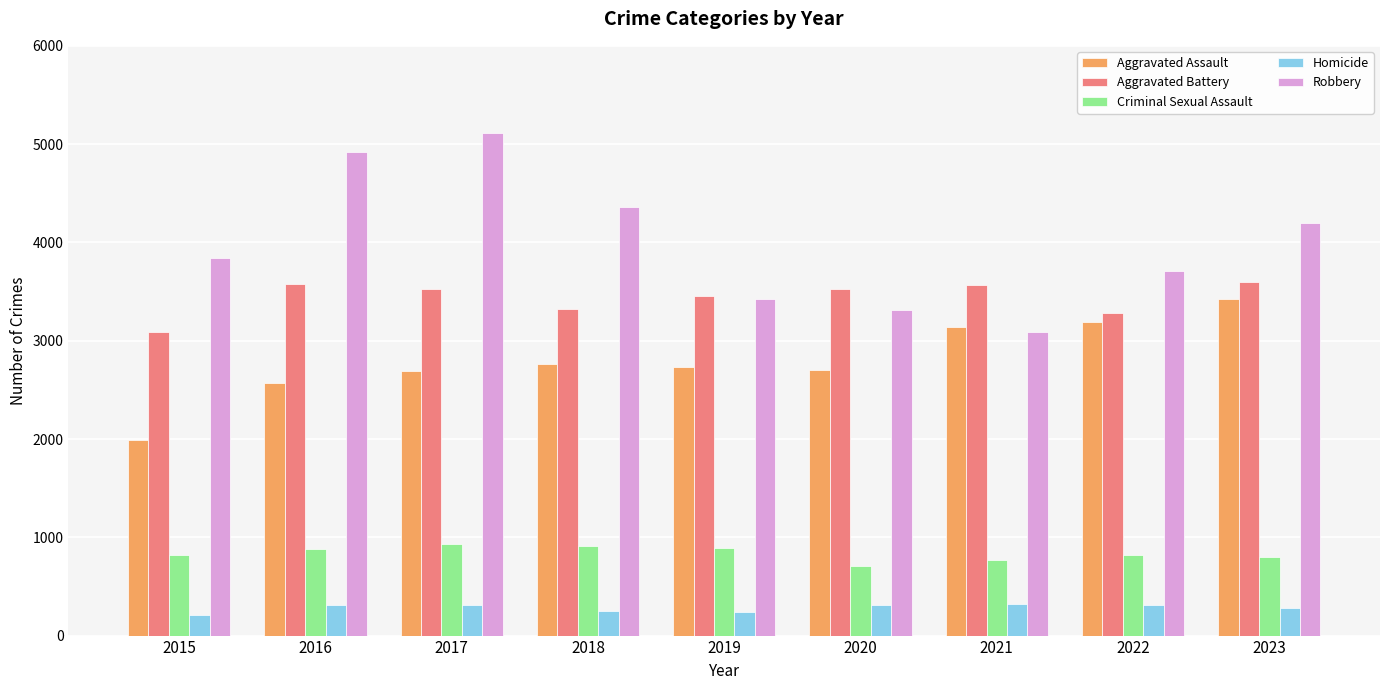

What is the difference between the second highest and minimum values in the Robbery series?

1828